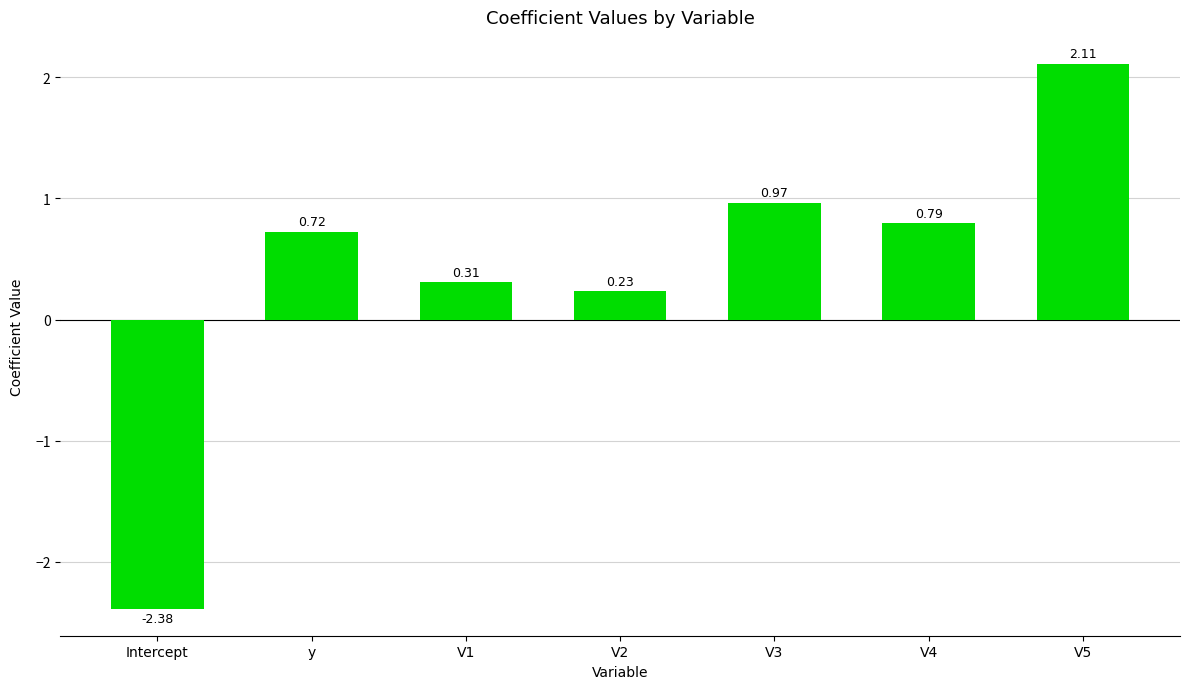

What is the difference between the maximum and second lowest values?

1.9